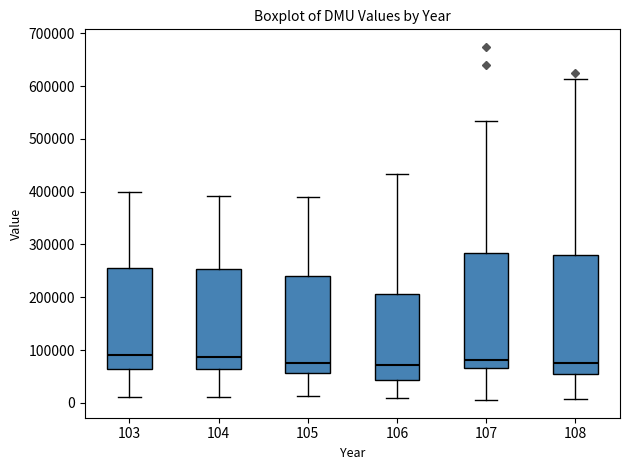

Reading left to right, transcribe this box plot: for each box, give where its median line is, the range the box spans, and where its two whiskers end, as read against the y-axis. The values are not printed on the chart, so give them approximately, as read against the axis.

103: median 90000, box 60000 to 260000, whiskers 10000 to 400000
104: median 90000, box 60000 to 250000, whiskers 10000 to 390000
105: median 80000, box 60000 to 240000, whiskers 10000 to 390000
106: median 70000, box 40000 to 210000, whiskers 10000 to 430000
107: median 80000, box 70000 to 280000, whiskers 10000 to 530000
108: median 80000, box 50000 to 280000, whiskers 10000 to 610000